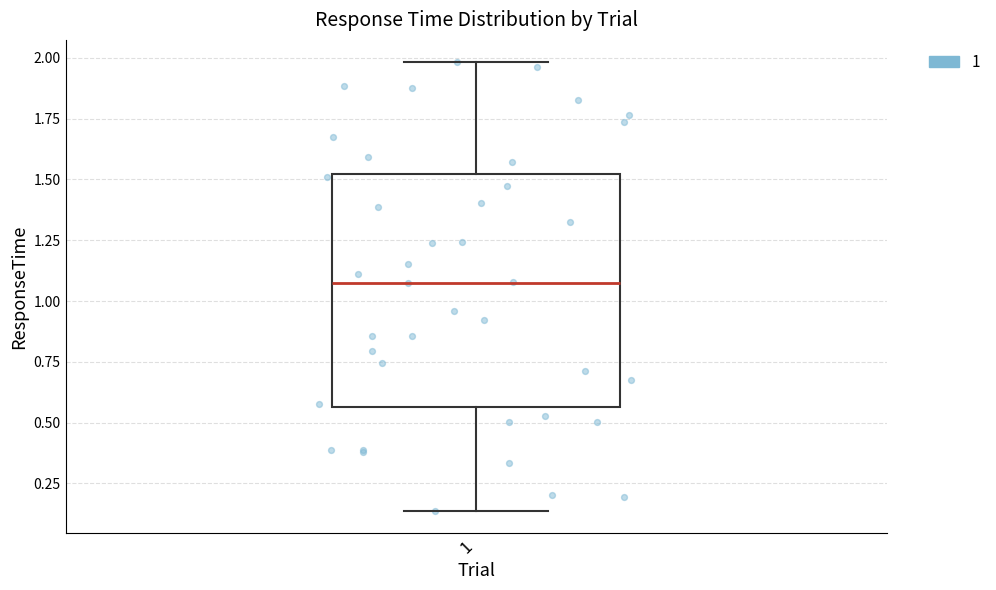

Transcribe this box plot: give where the median line is, the range the box spans, and where the two whiskers end, as read against the y-axis. The values are not printed on the chart, so give them approximately, as read against the axis.

median 1.05, box 0.55 to 1.50, whiskers 0.15 to 2.00